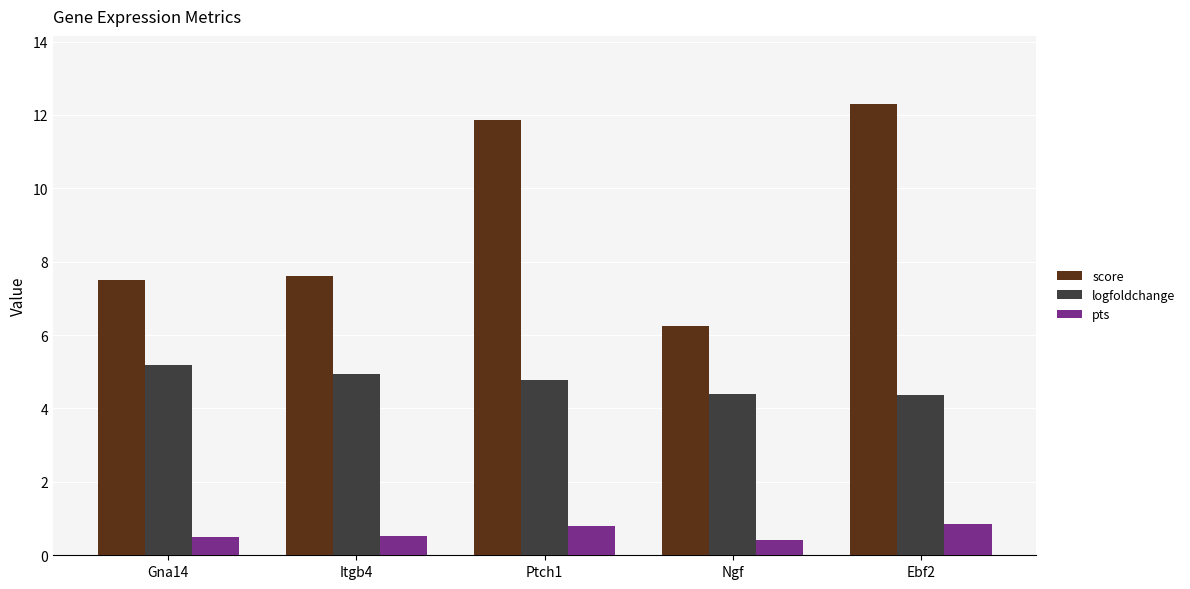

What is the difference between the logfoldchange values at Ptch1 and Gna14?

0.4